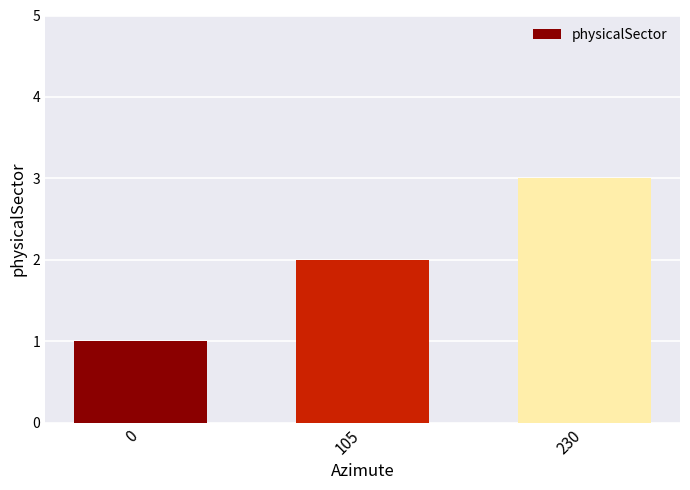

Reading right to left, extract all data points from this chart.

230=3	105=2	0=1